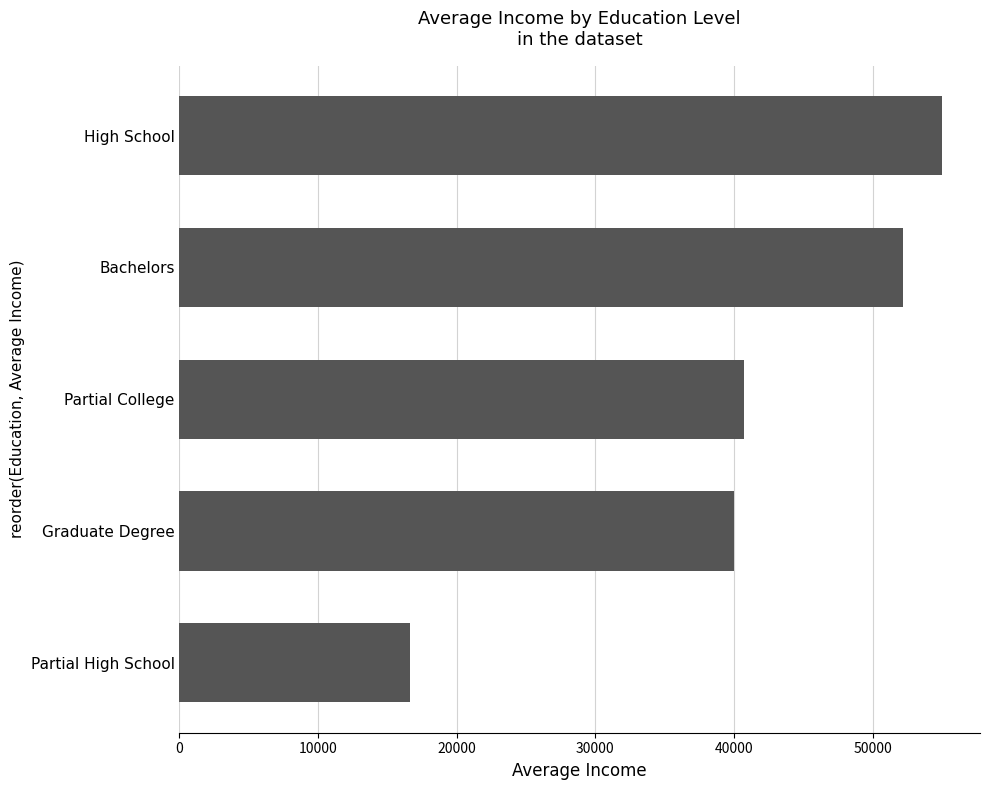

Count the number of data series in this chart.

1